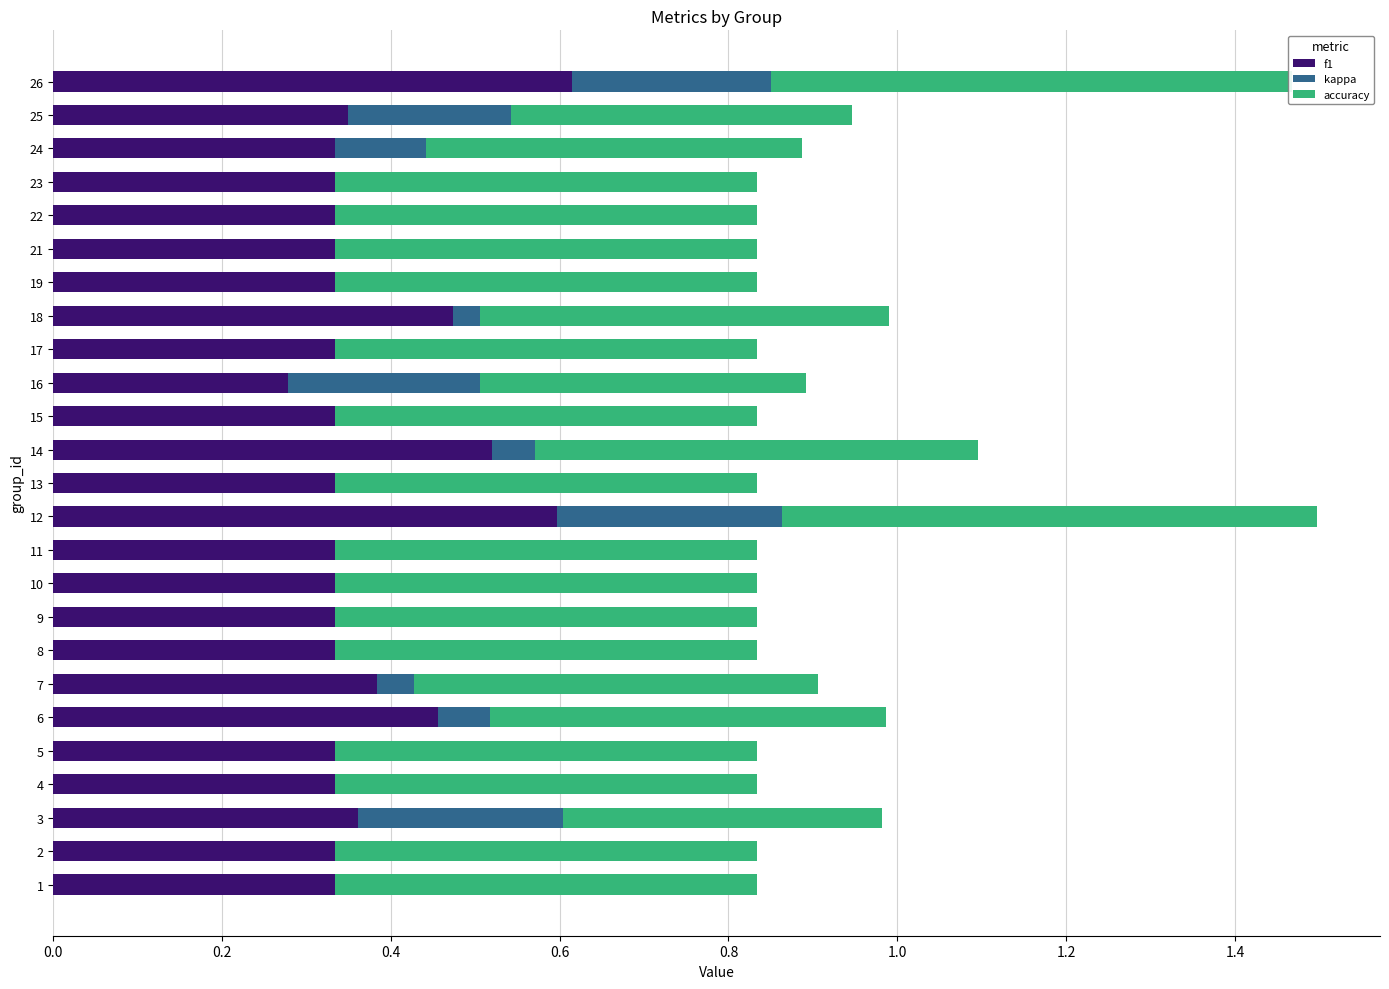

What is the sum of the f1 values at 14 and 1?

0.9